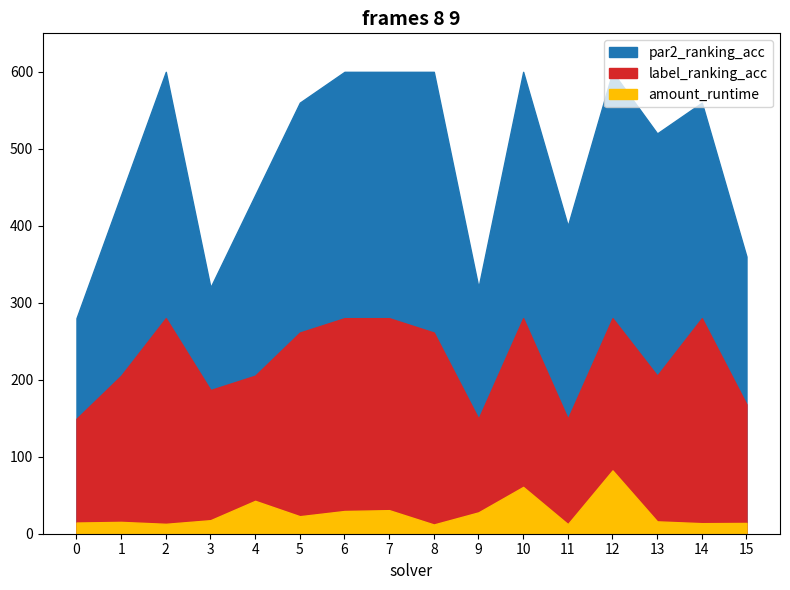

At which category is the sum across all series the highest?

12